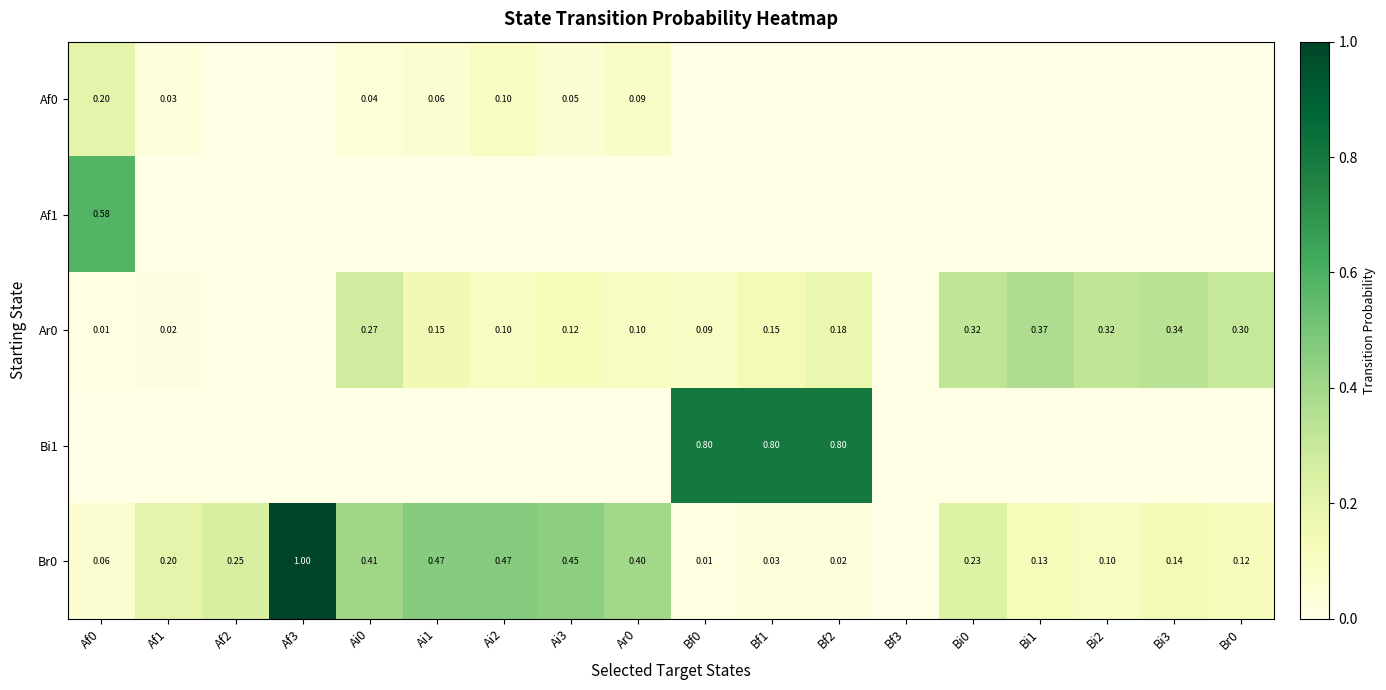

Is the value of Af0 at Ai2 greater than the value of Ar0 at Ai0?

No